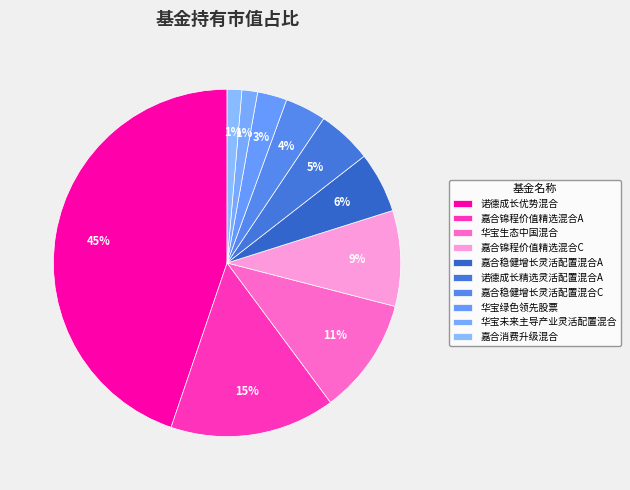

Is there a majority slice in this chart?

No